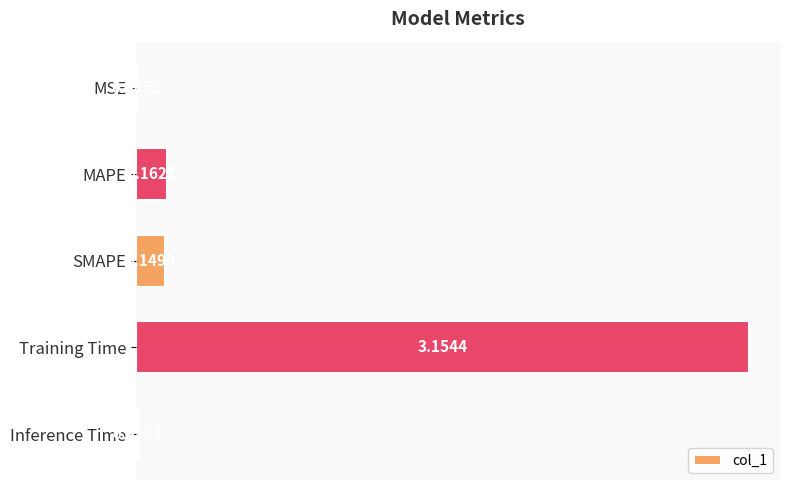

What is the sum of all values?

3.5